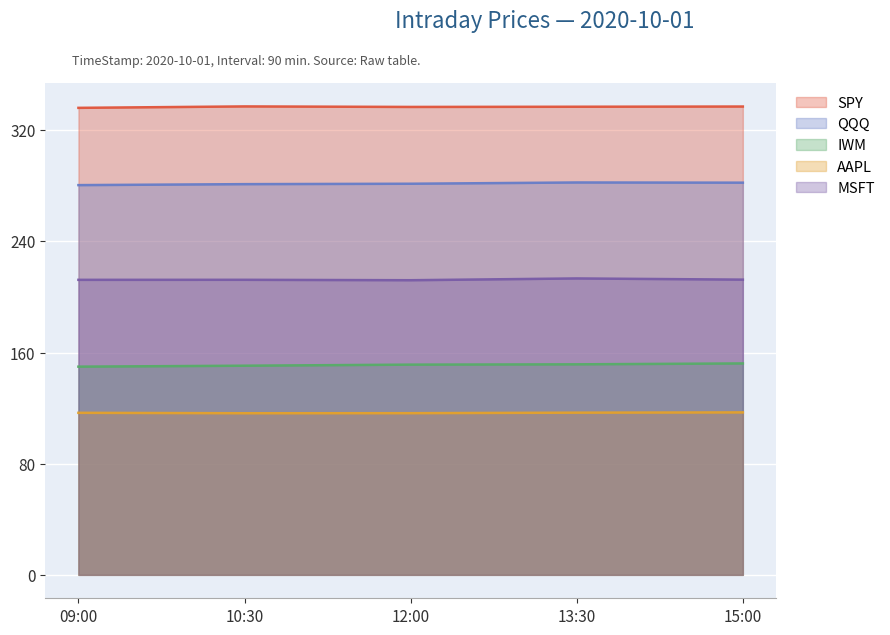

What is the label of the 5th point from the left?

15:00